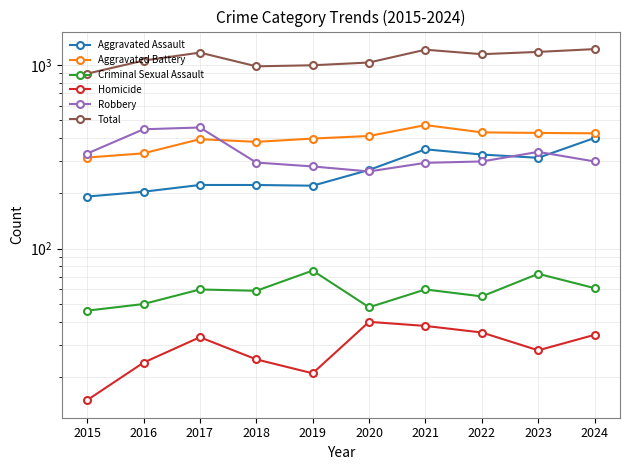

Between 2018 and 2020, which is larger?

2020